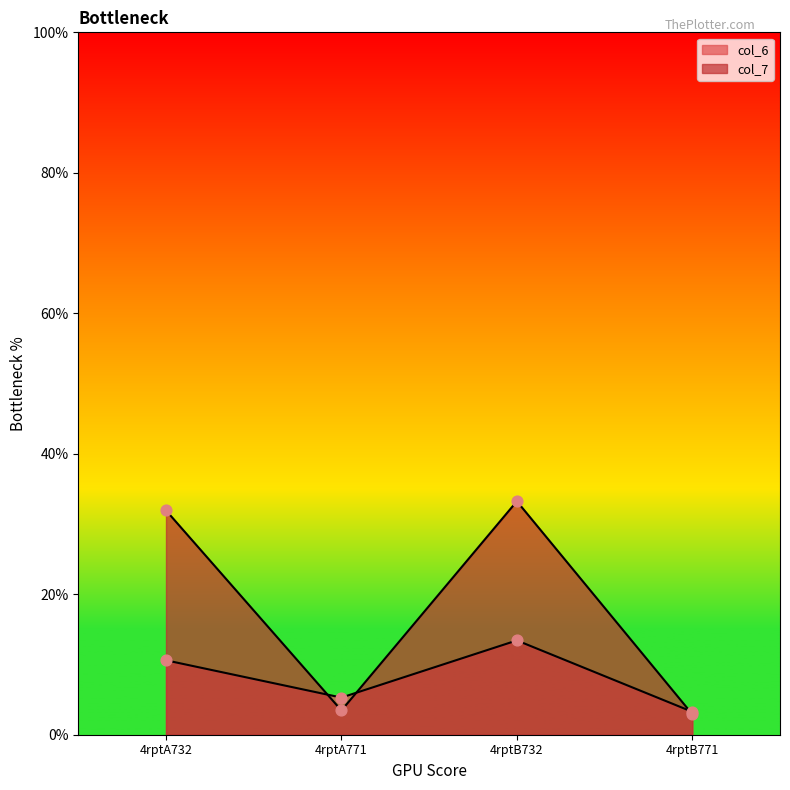

Which series contains the lowest Y value?

col_7